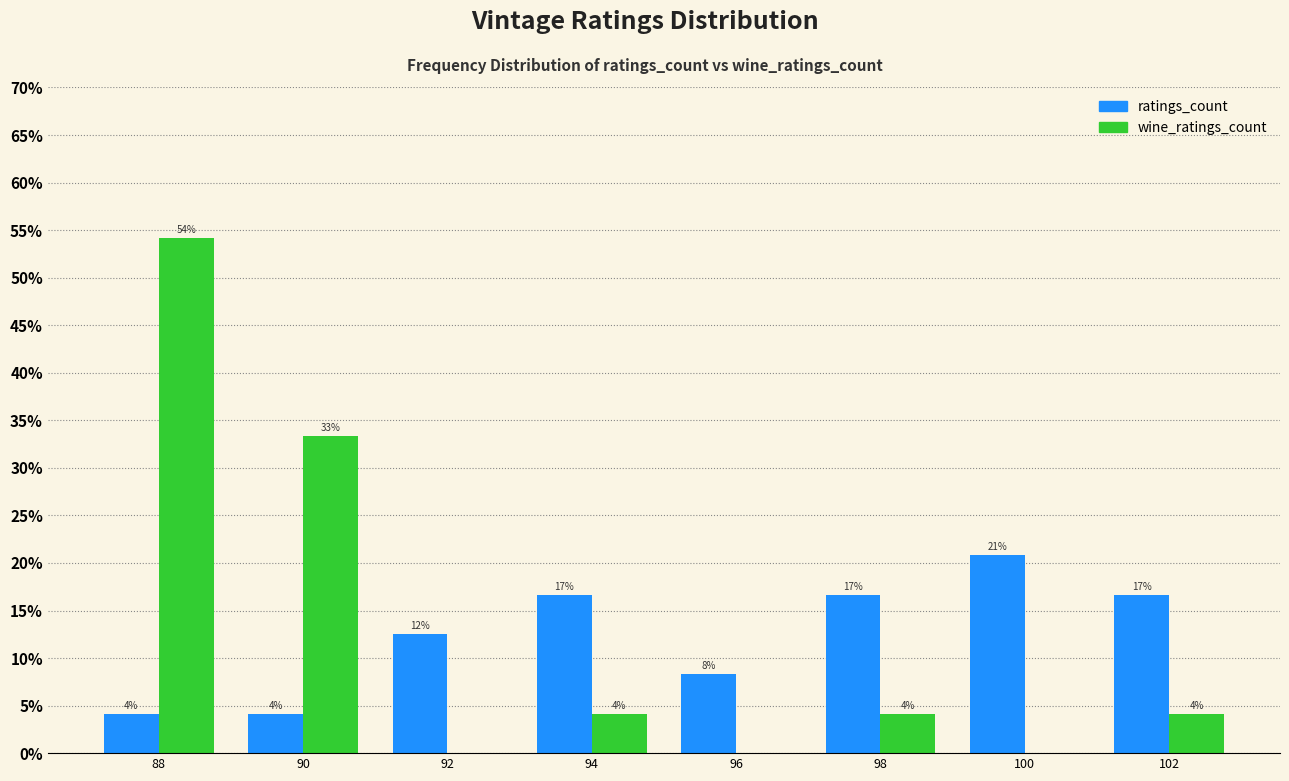

Are the bars grouped side by side (vs. stacked)?

Yes